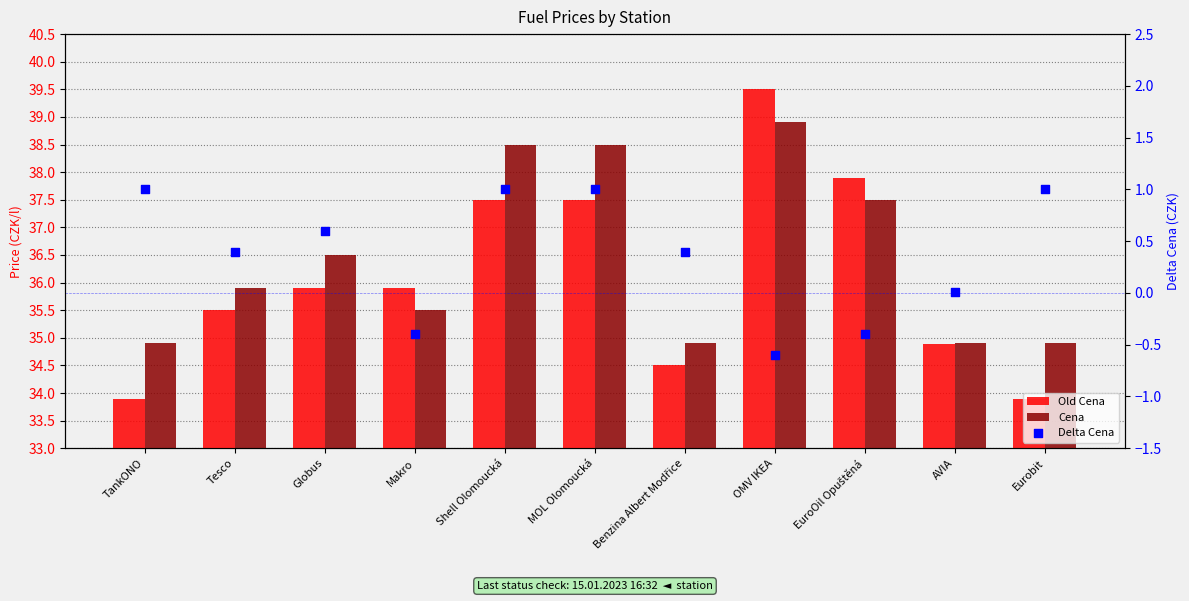

What is the total value across all series at EuroOil Opuštěná?

75.0